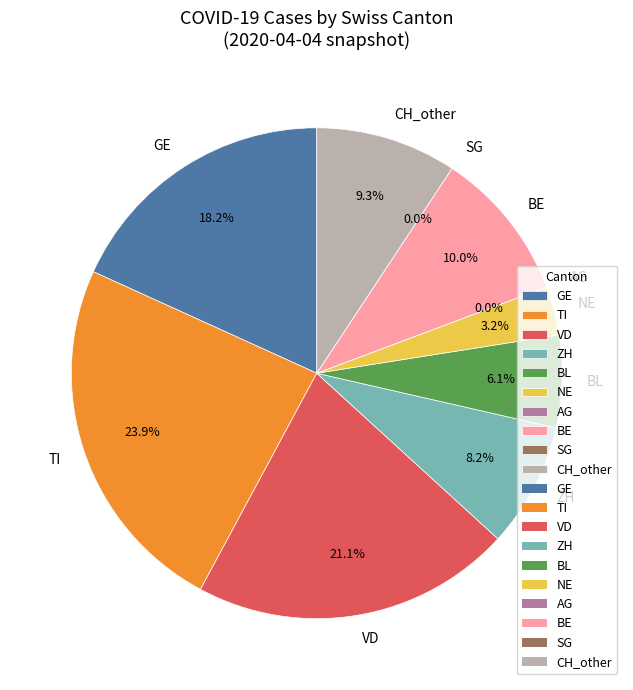

What percentage is the NE_2020-03-26 slice, to the nearest percent?

3%